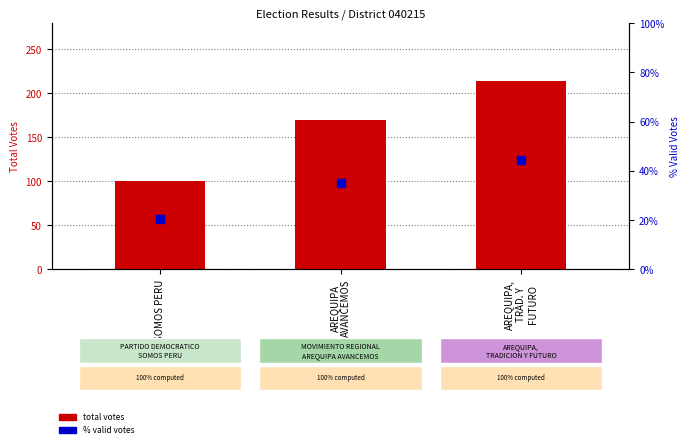

Which series reaches the maximum Y coordinate?

total votes